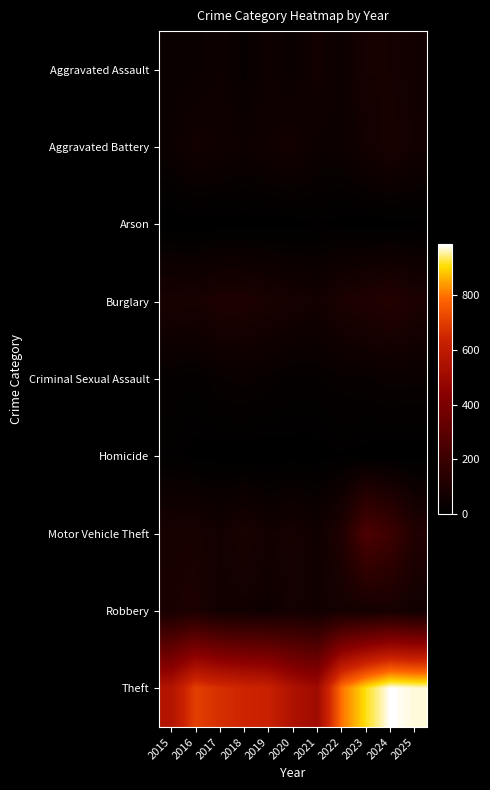

Count the number of categories in the chart.

11